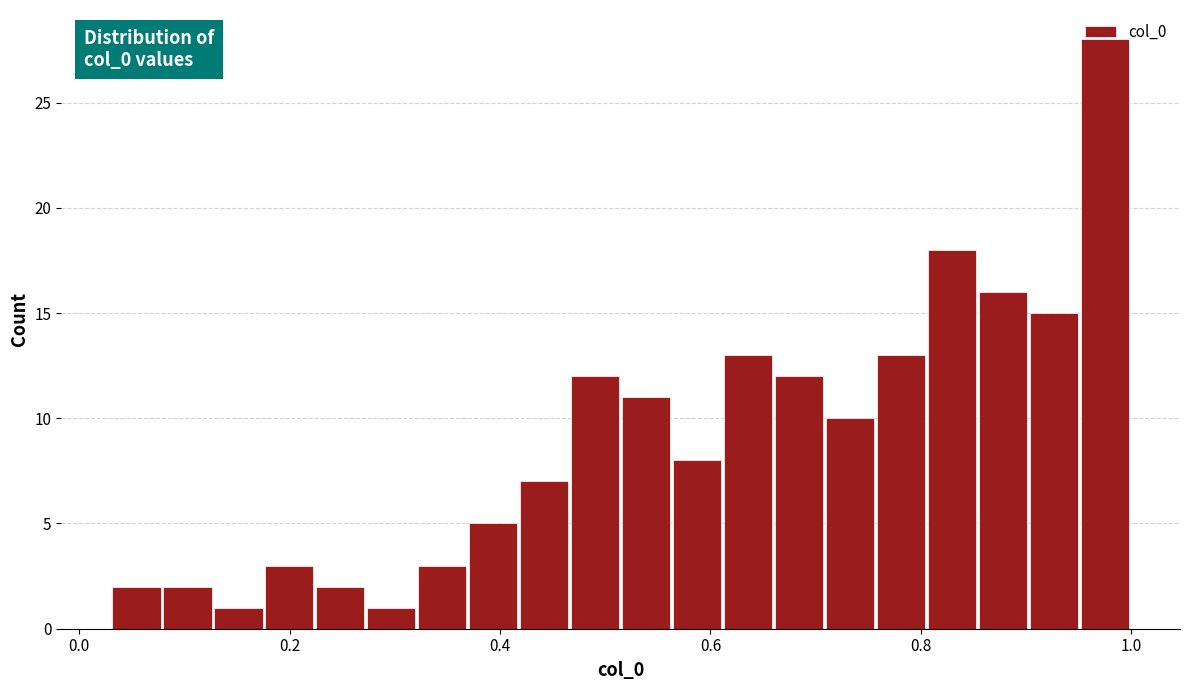

Around what value on the x-axis is the tallest bar? Give the approximate position of its centre, as read against the axis.

0.98